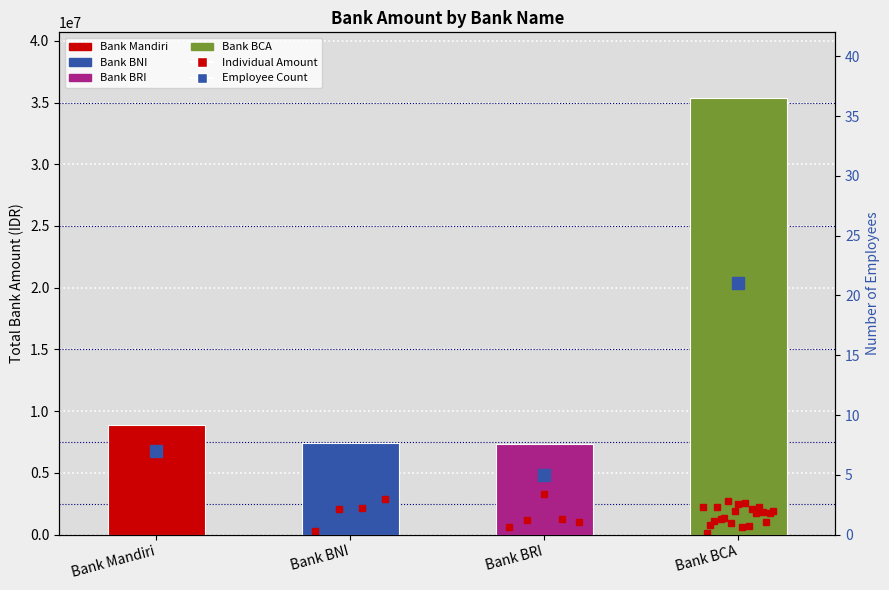

Reading left to right, transcribe all the data shown in this chart.

Bank Mandiri=8867506	Bank BNI=7420847	Bank BRI=7335791	Bank BCA=35379193